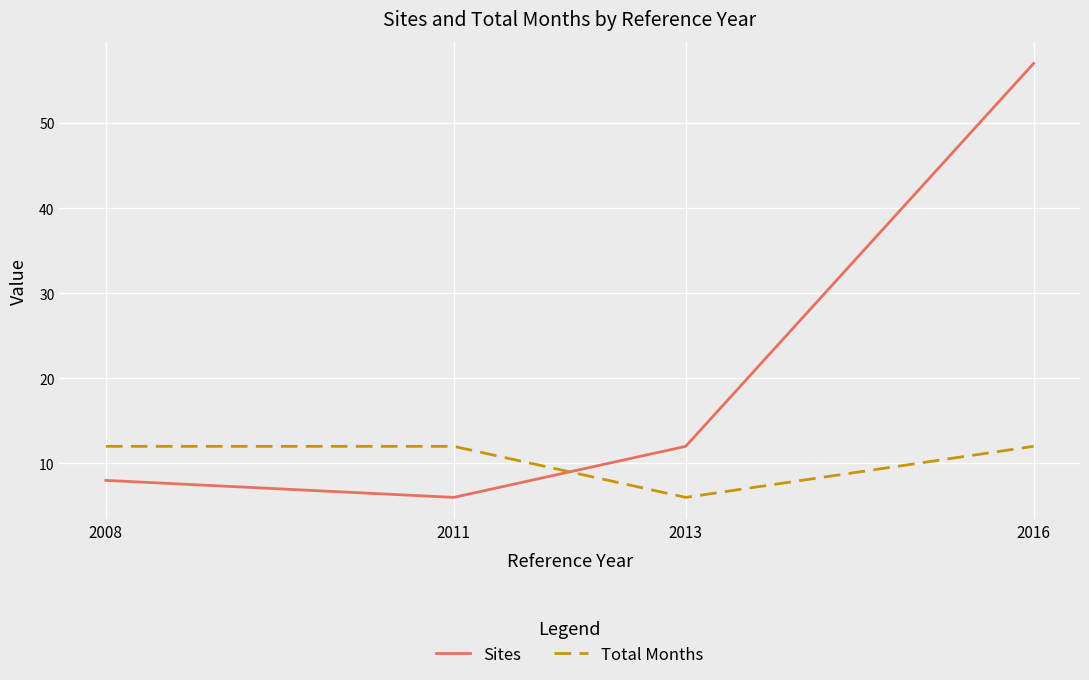

What is the spread (max minus min) of values at 2011?

6